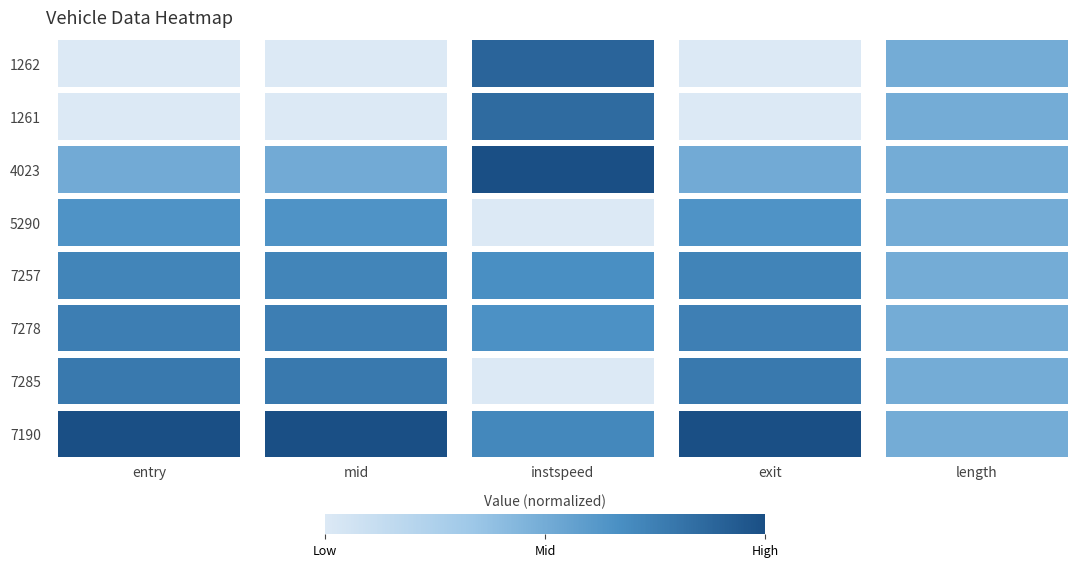

What is the total value across all series at exit?

4.4